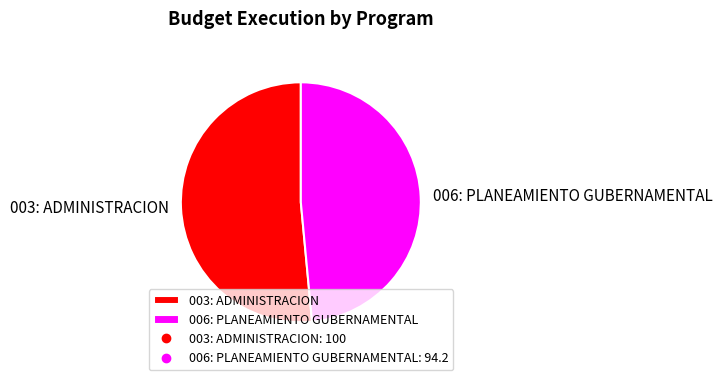

Which category accounts for the majority?

003: ADMINISTRACION